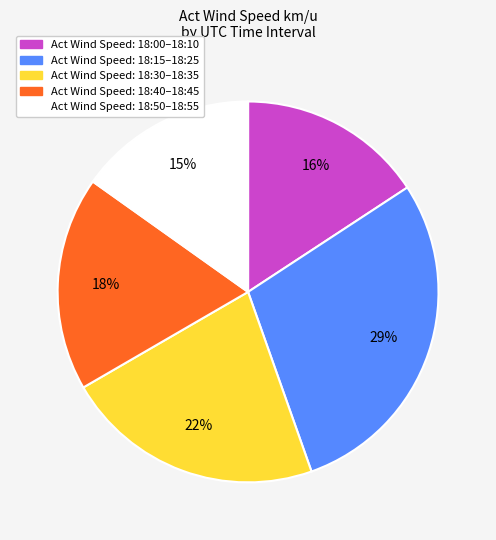

To the nearest percent, what is the average slice percentage?

20%